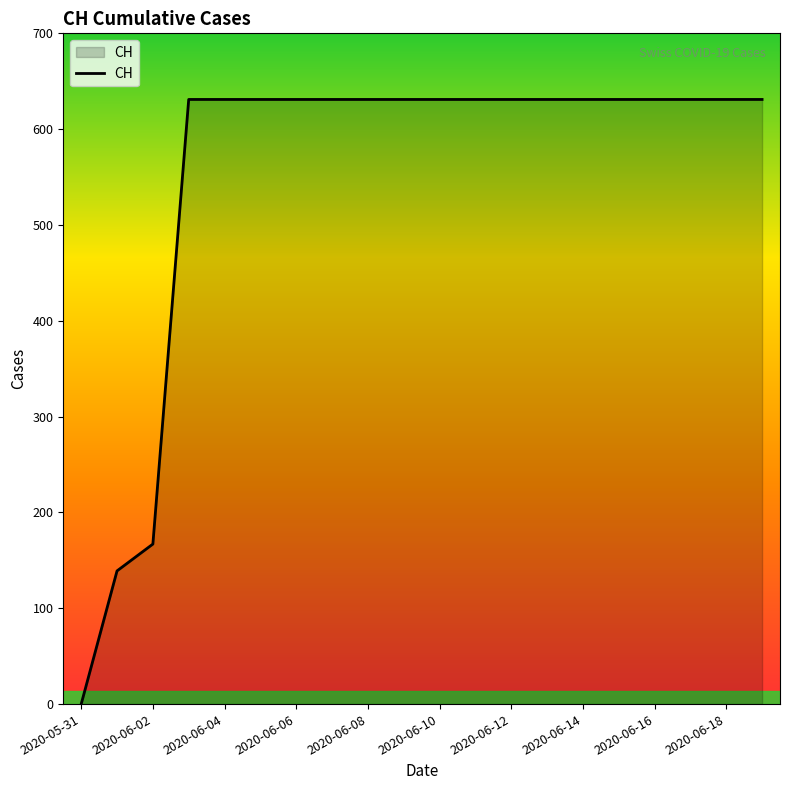

What is the greatest value displayed?

631